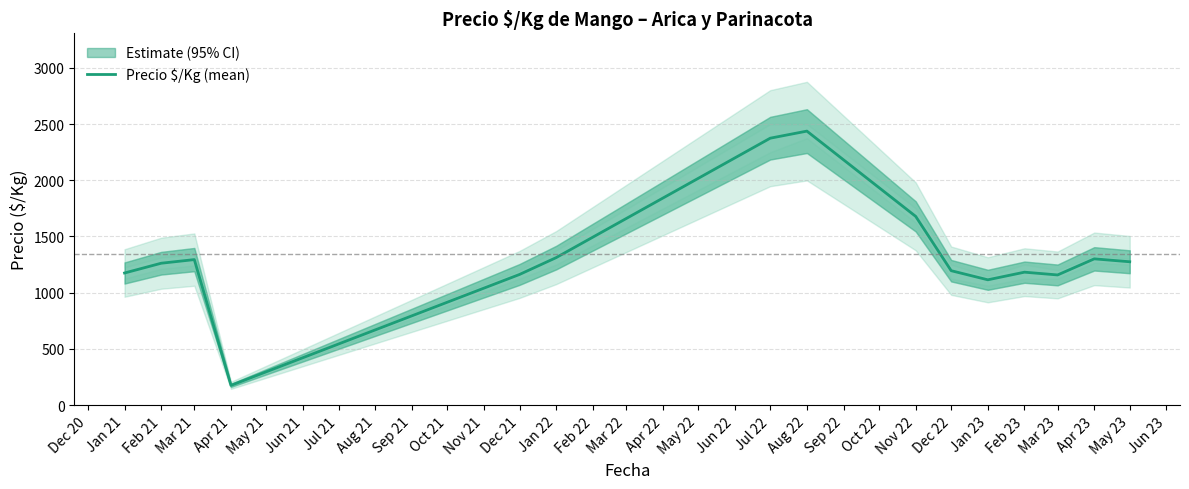

What is the difference between the second highest and second lowest values?

1260.5